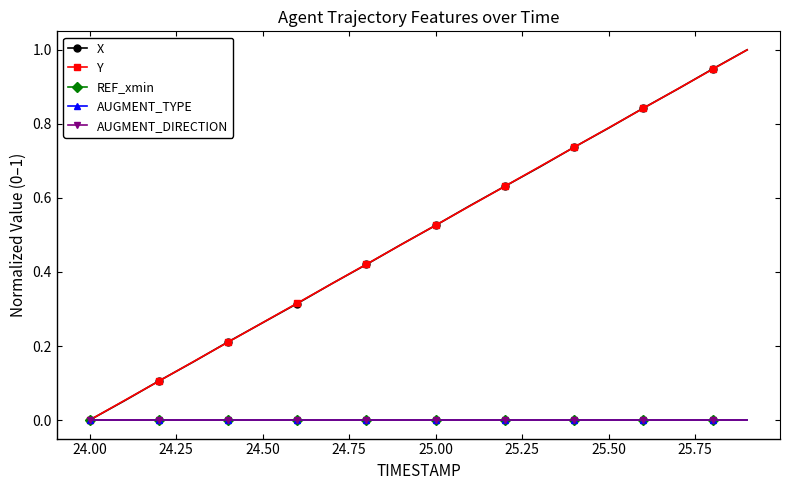

True or false: AUGMENT_TYPE and X intersect in this chart.

False